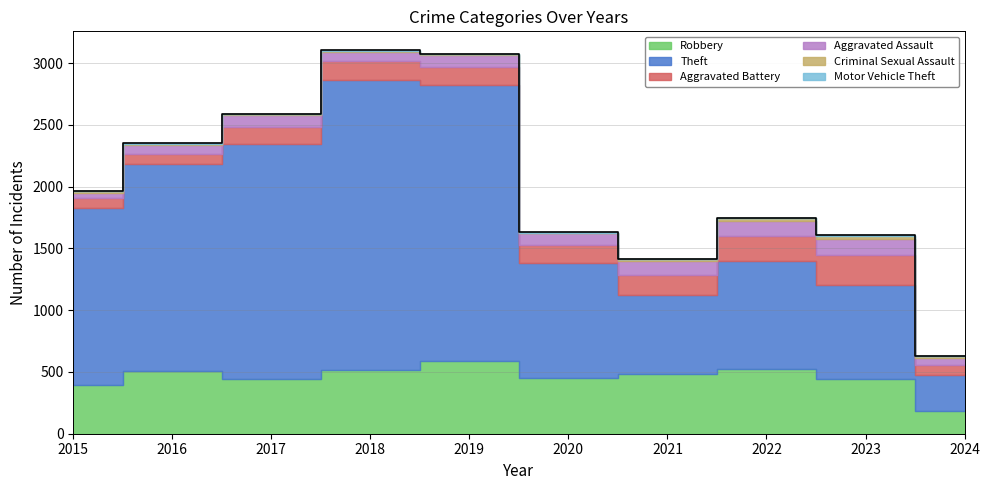

At how many categories does at least one series exceed 331?

9